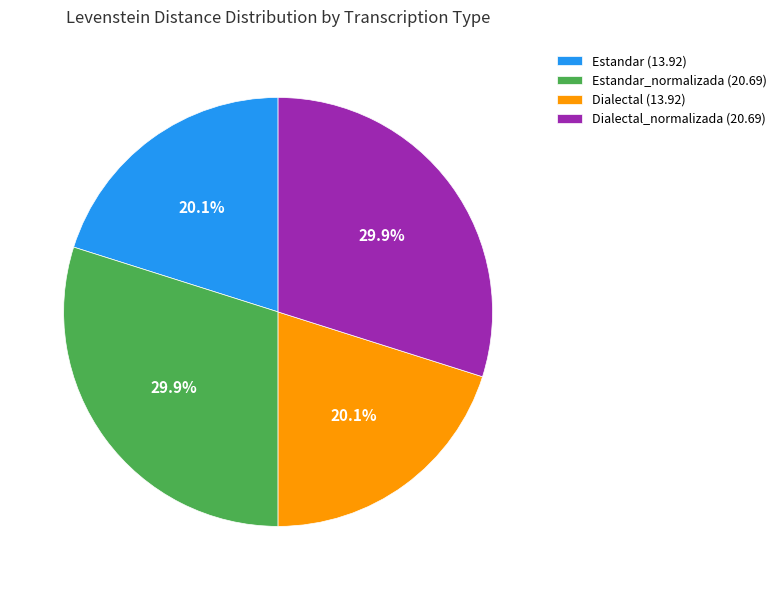

Is there a majority slice in this chart?

No